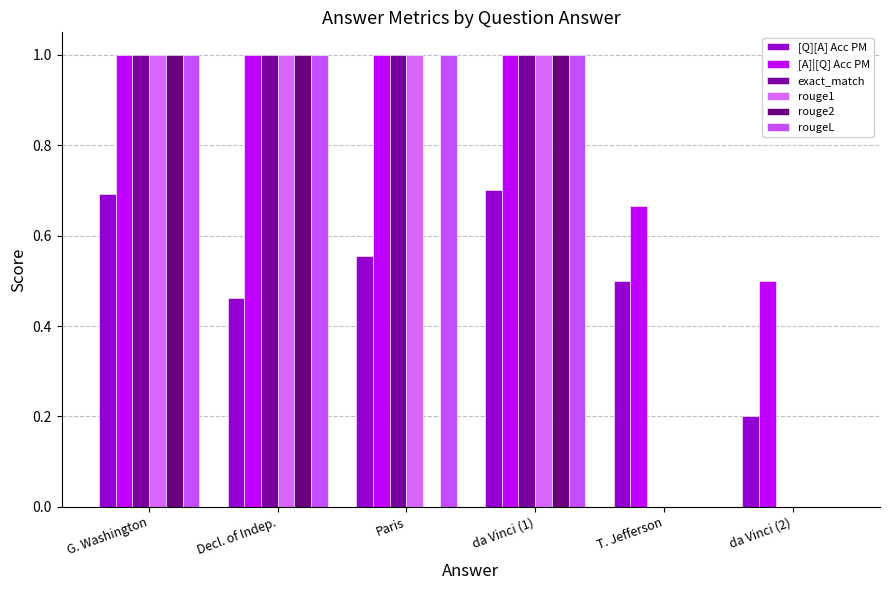

Where is rouge1 nearest to the value 0?

T. Jefferson